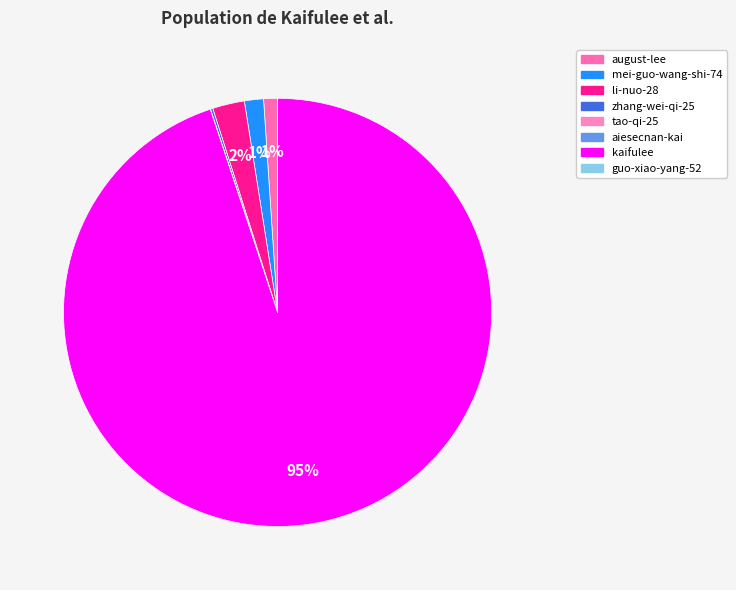

Which slice is the largest?

kaifulee